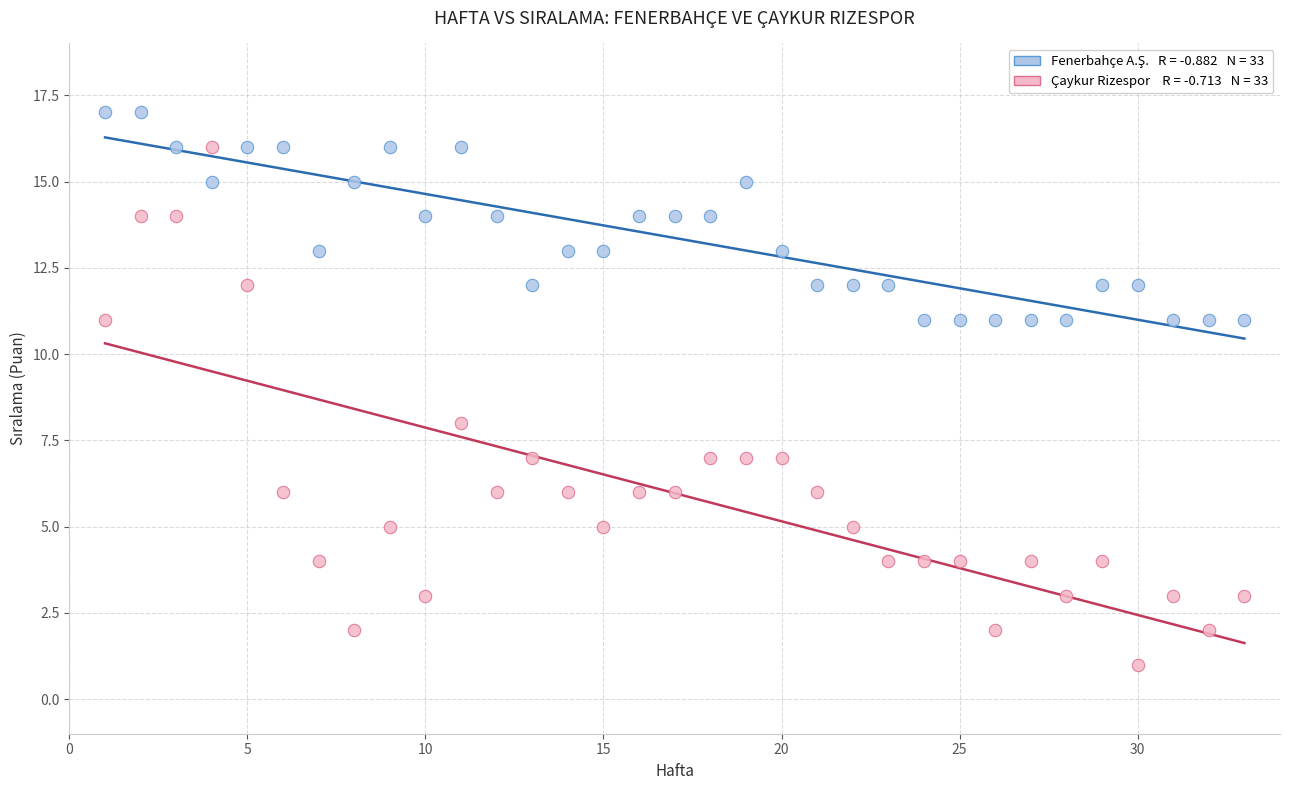

Across all series, what Y value is closest to 9?

8